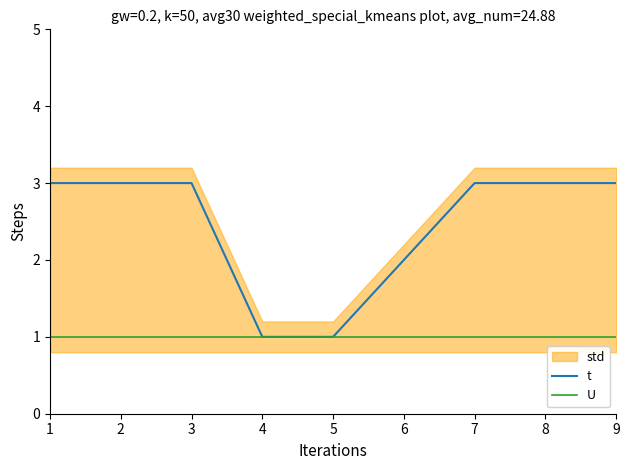

True or false: U and t intersect in this chart.

False